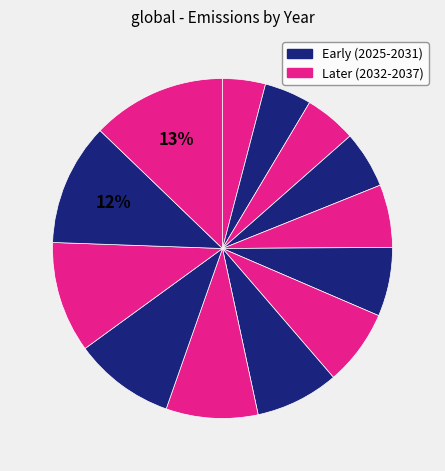

How many slices are in this pie chart?

13